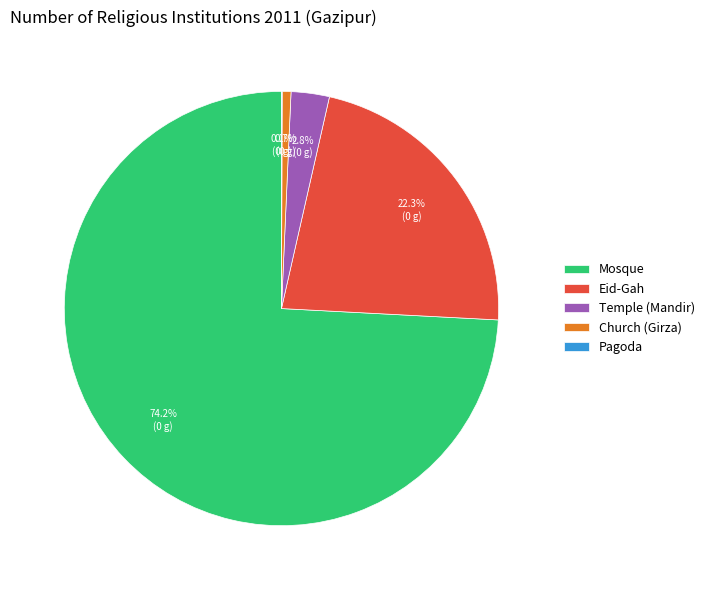

To the nearest percent, what portion does Eid-Gah represent?

22%